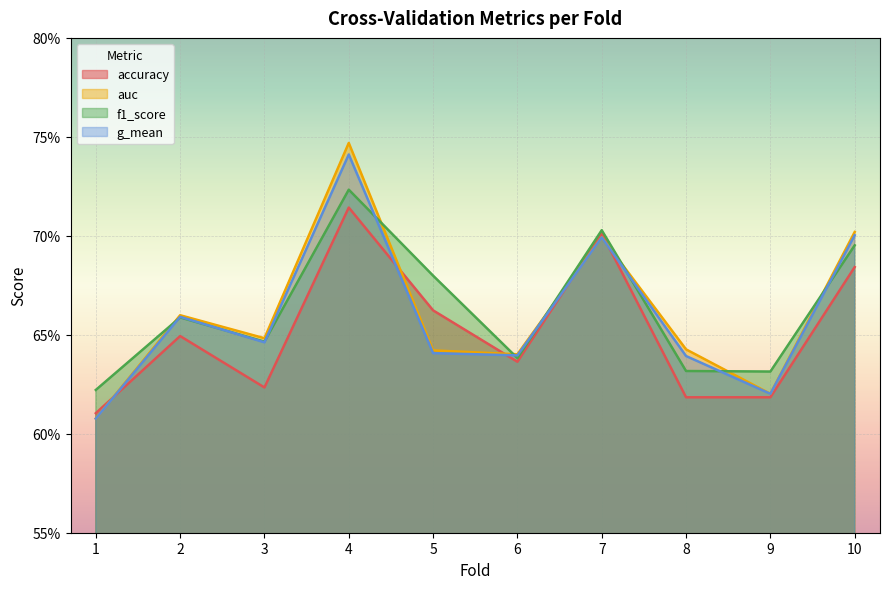

What are all the series names shown in the legend?

accuracy, auc, f1_score, g_mean